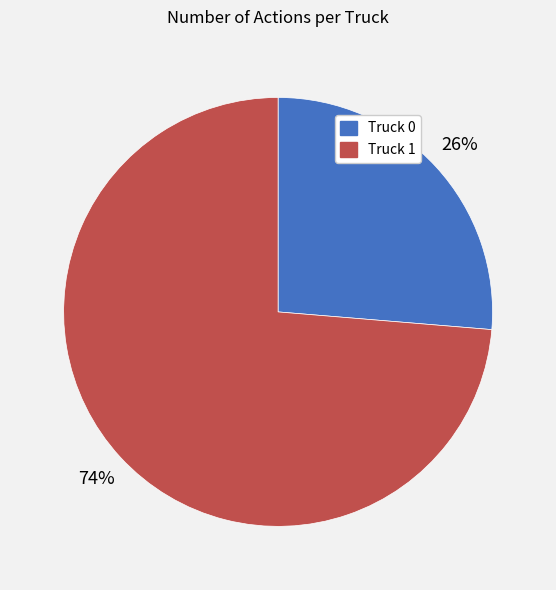

Which category has the biggest portion of the pie?

Truck 1